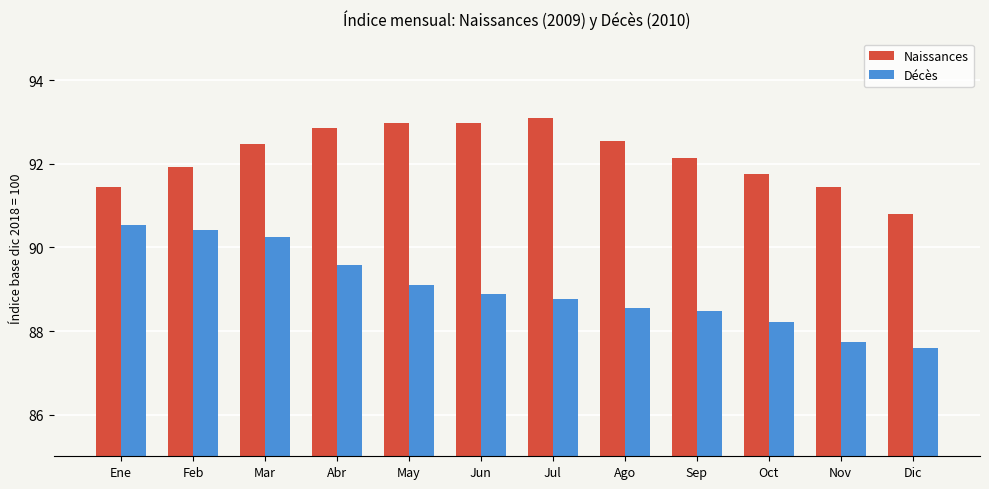

How many data points in Naissances are above 92?

7